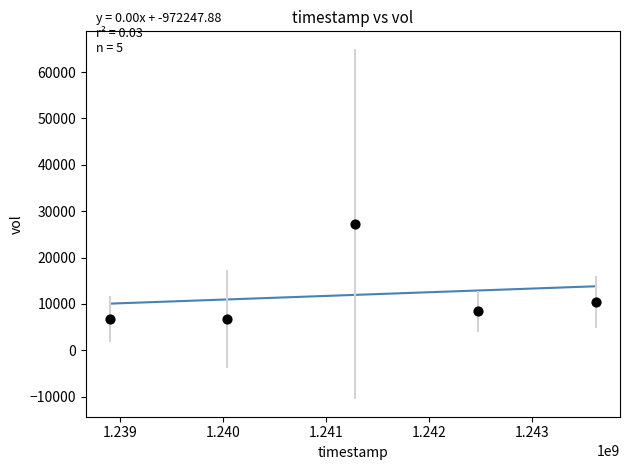

What is the range of X values (max minus min)?

4716000.0